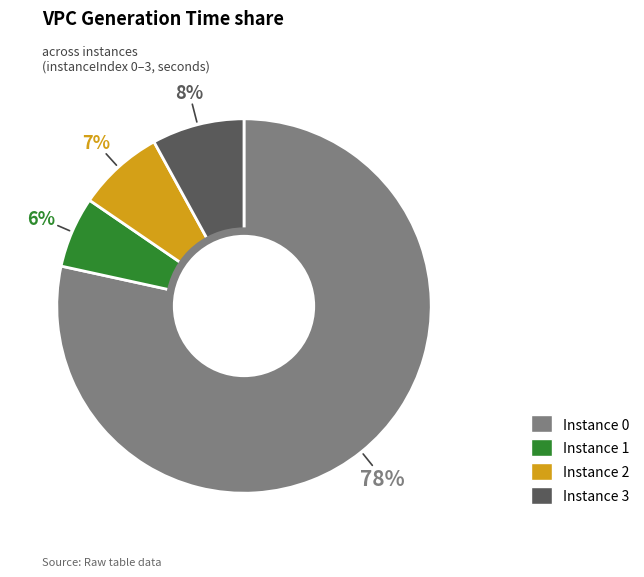

To the nearest percent, what is the average slice percentage?

25%